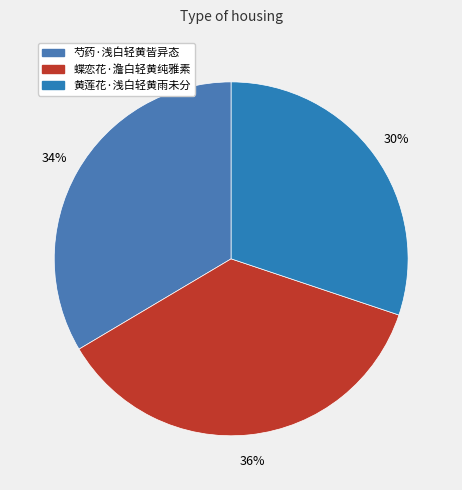

What percentage is the 芍药·浅白轻黄皆异态 slice, to the nearest percent?

34%